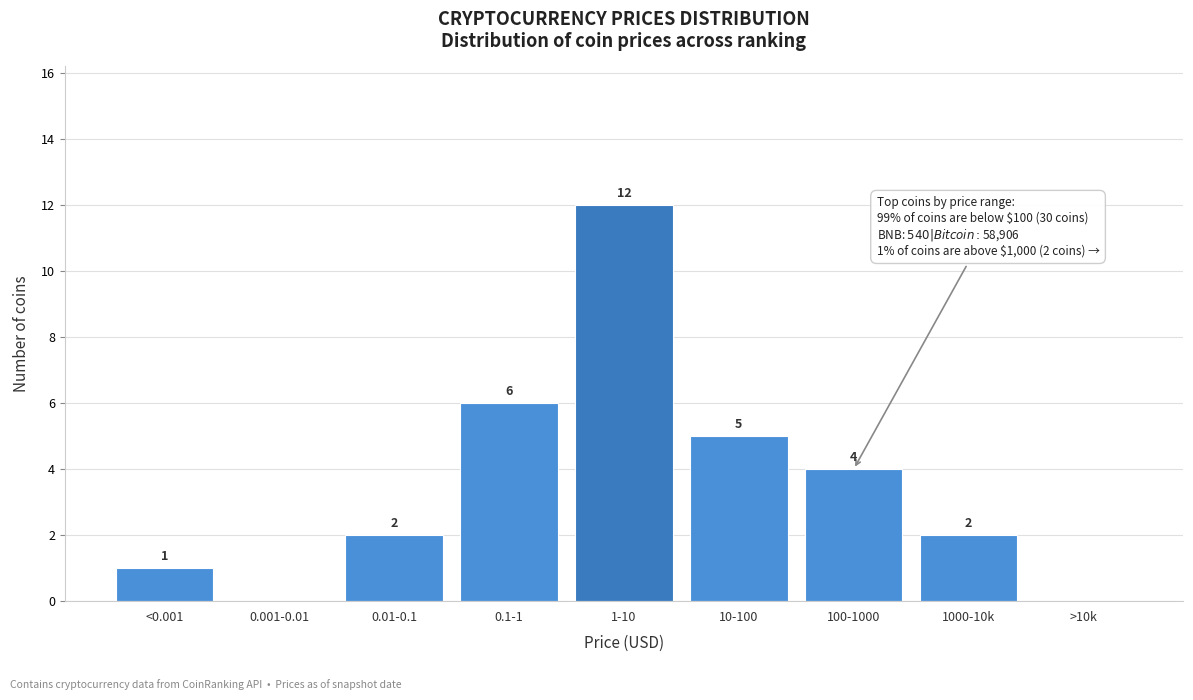

Reading left to right, extract all data points from this chart.

<0.001=1	0.001-0.01=0	0.01-0.1=2	0.1-1=6	1-10=12	10-100=5	100-1000=4	1000-10k=2	>10k=0